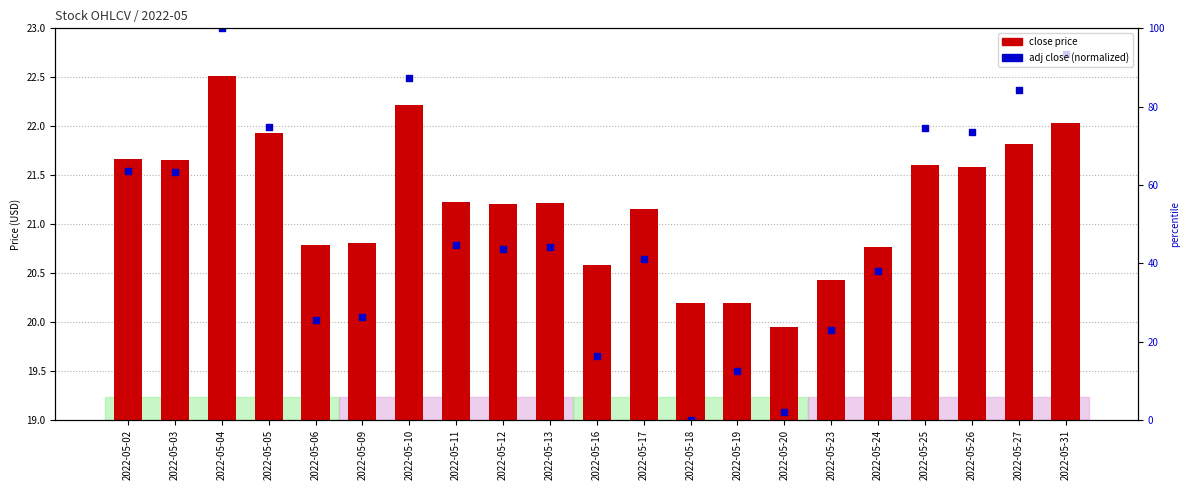

Which series reaches the maximum Y coordinate?

adj close (normalized)